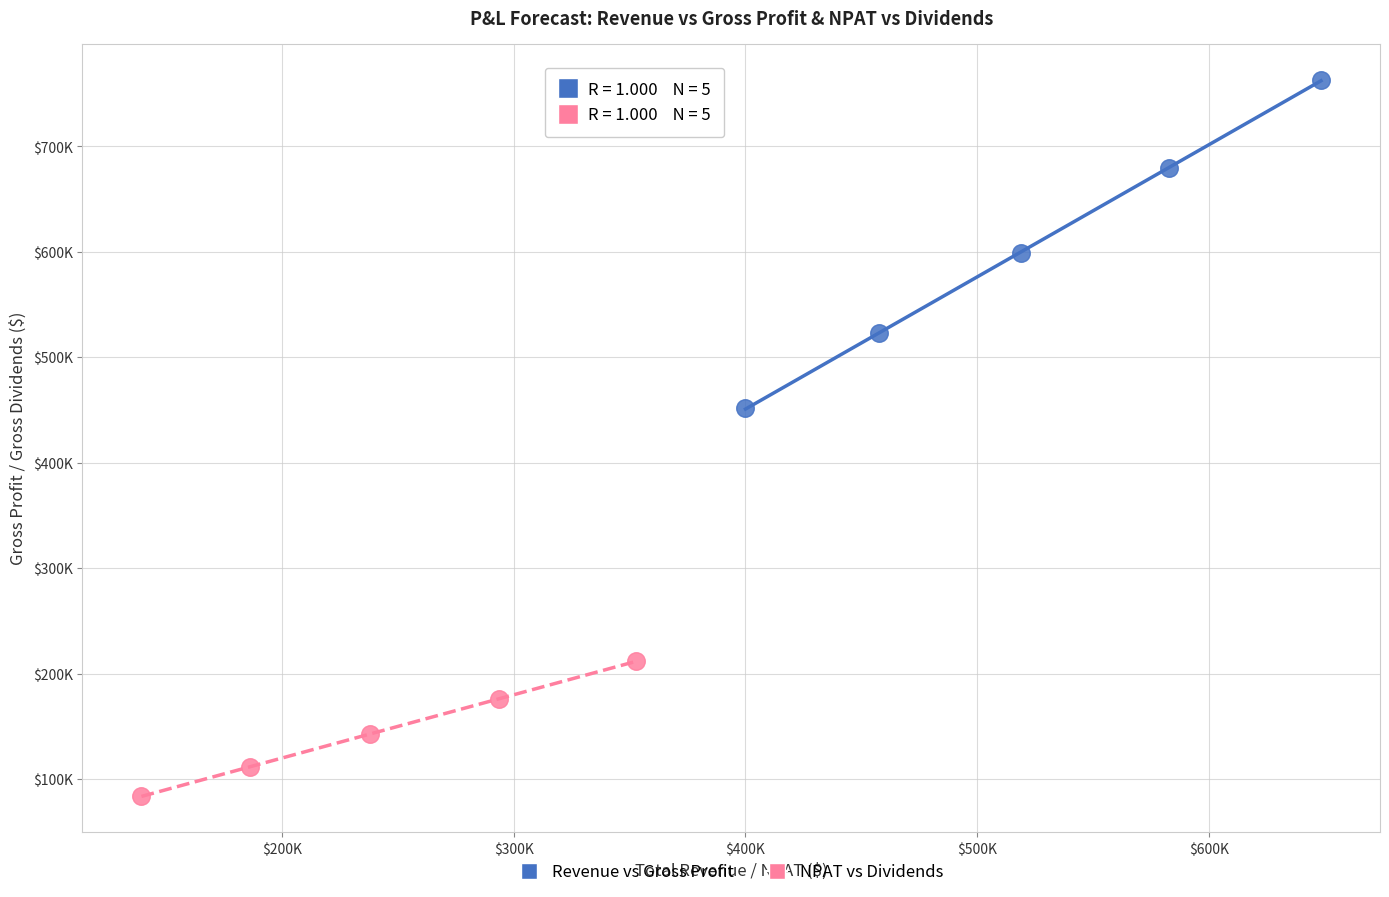

Which series has the widest spread of Y values?

Revenue vs Gross Profit